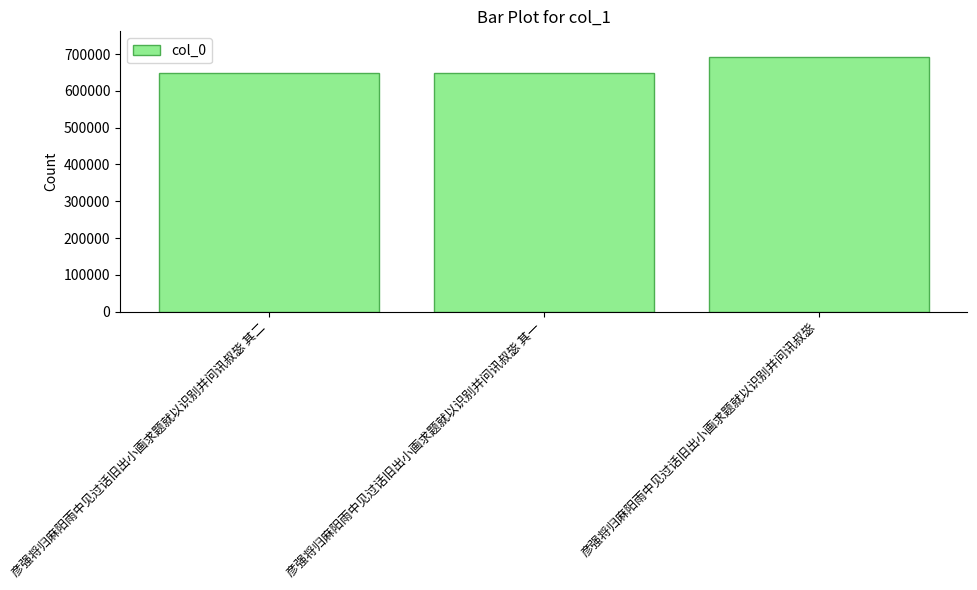

Read the value at 彦强将归麻阳雨中见过话旧出小画求题就以识别并问讯叔毖 其一.

649430